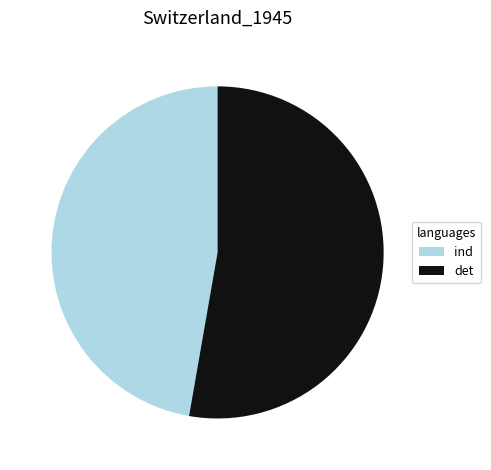

How many segments does this pie chart have?

2